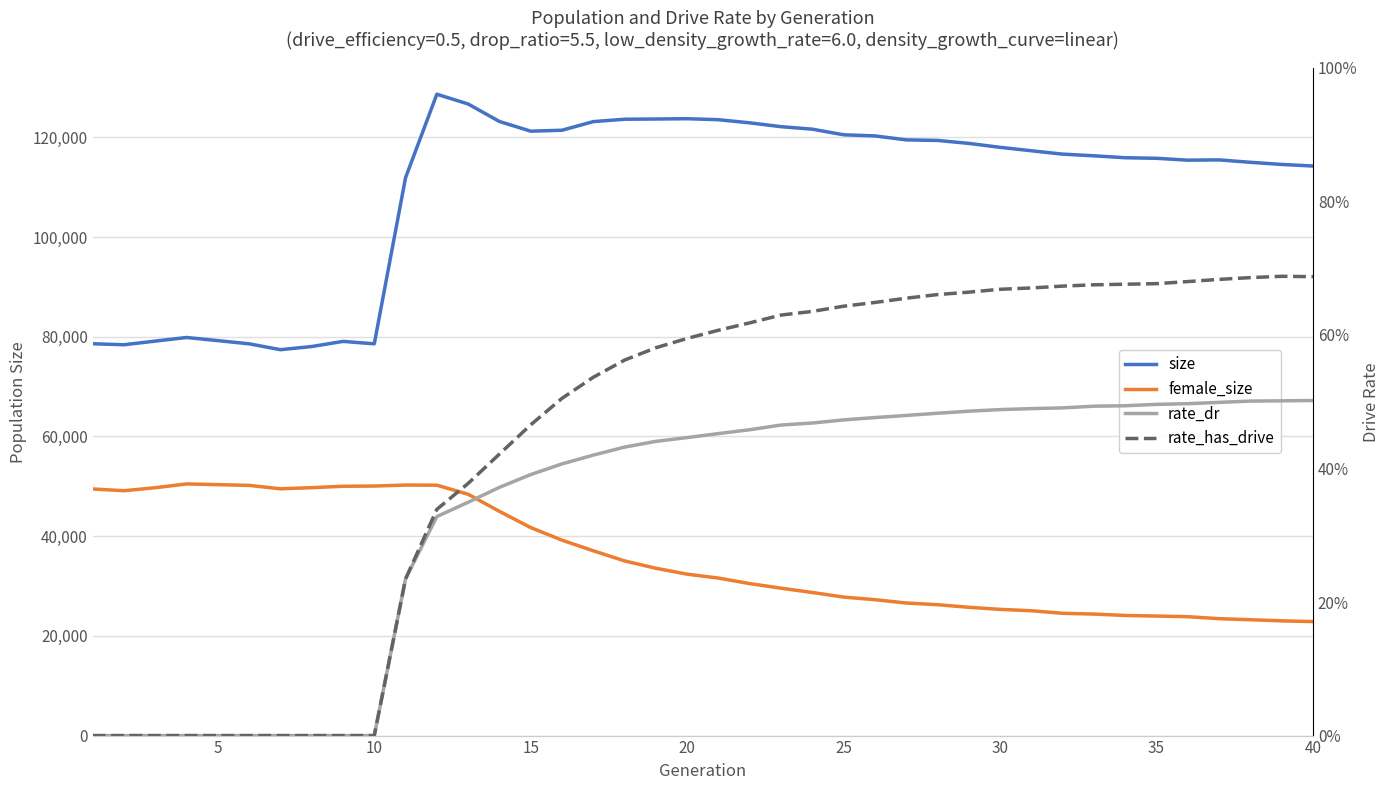

What is the value of the rate_dr point at the 28th from the left?

0.5